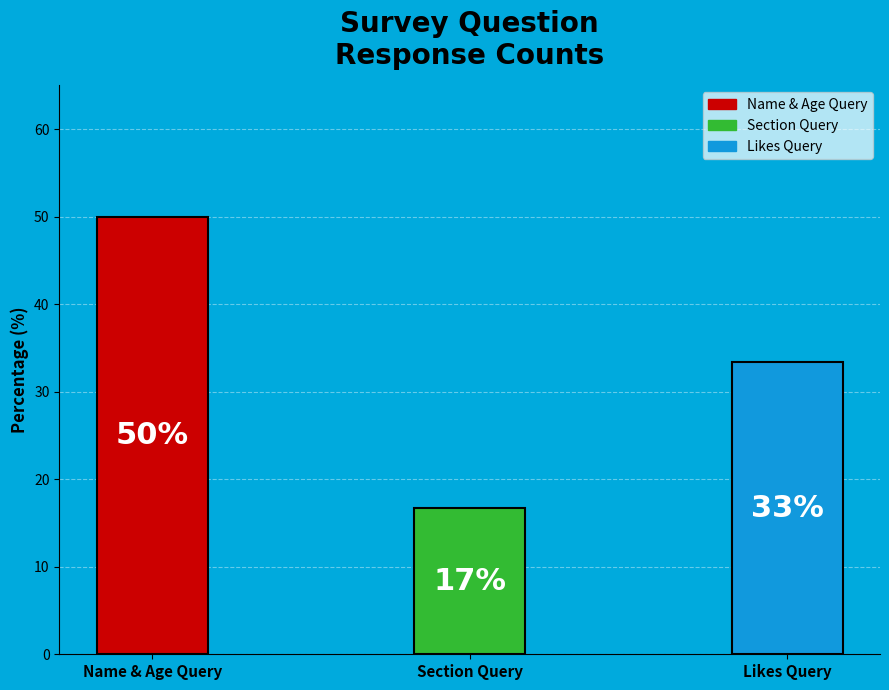

Rank the categories by value from lowest to highest.

which sec r u in?, what do u like?, what is u r name ____ and age ____